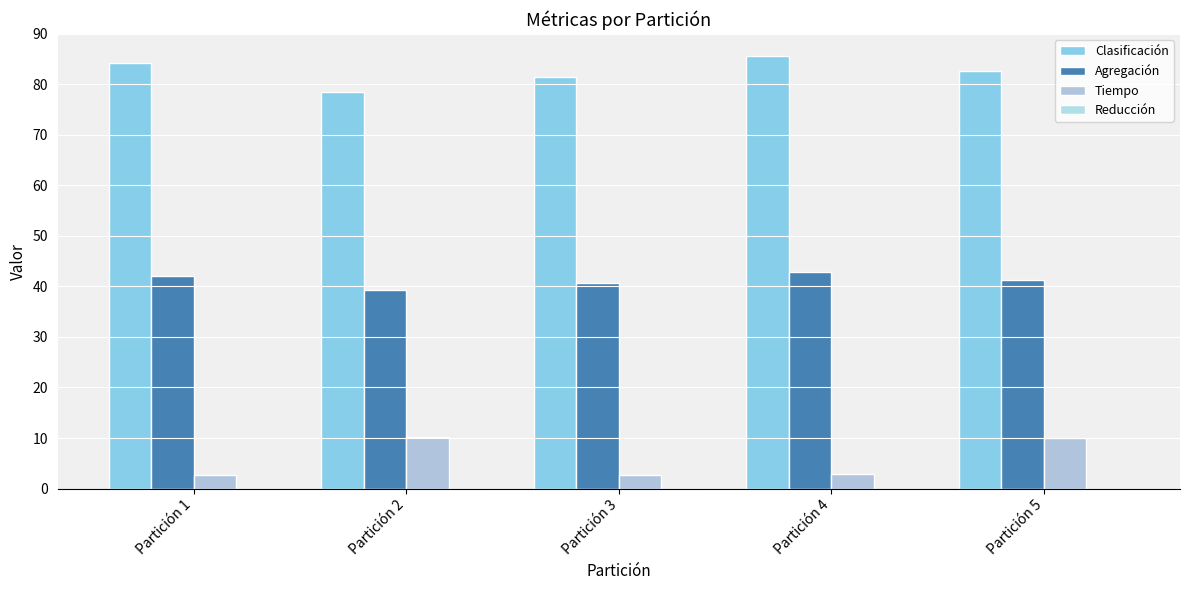

What is the value of the Tiempo bar at the 1st from the left?

2.7